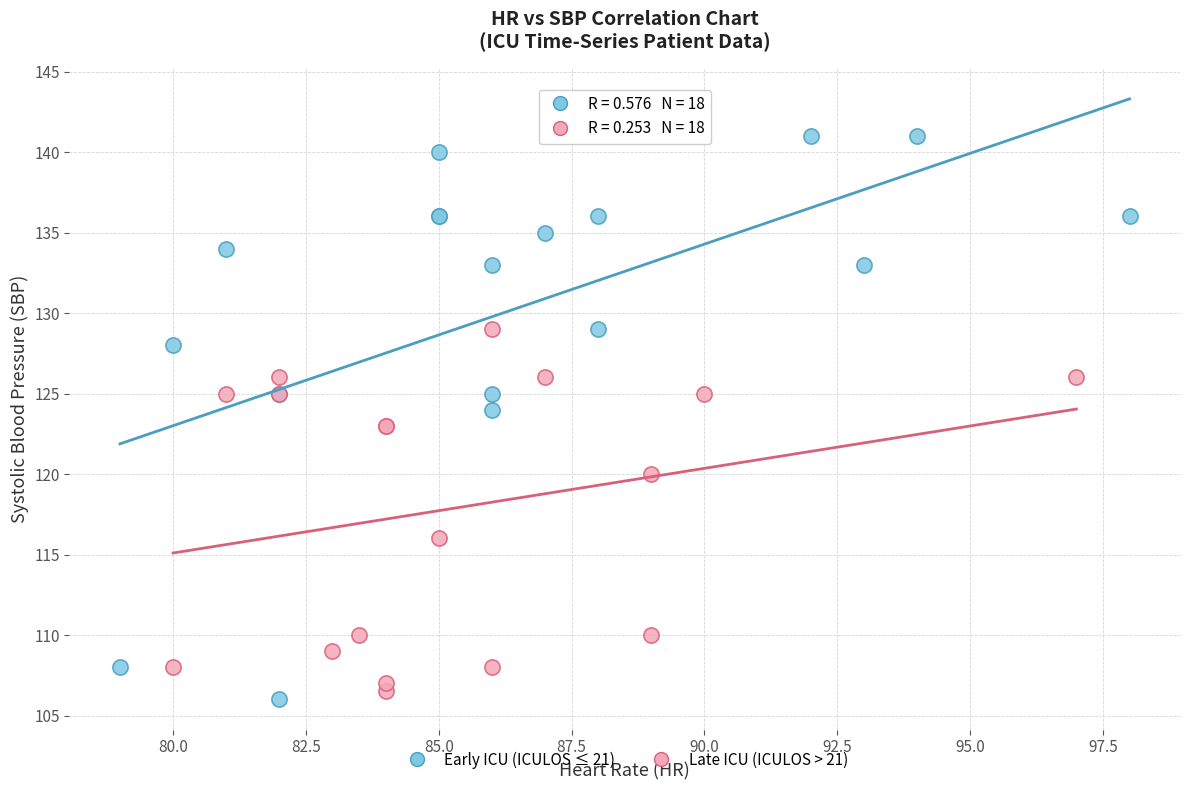

Which series has the largest Y range (max minus min)?

Early ICU (ICULOS ≤ 21)